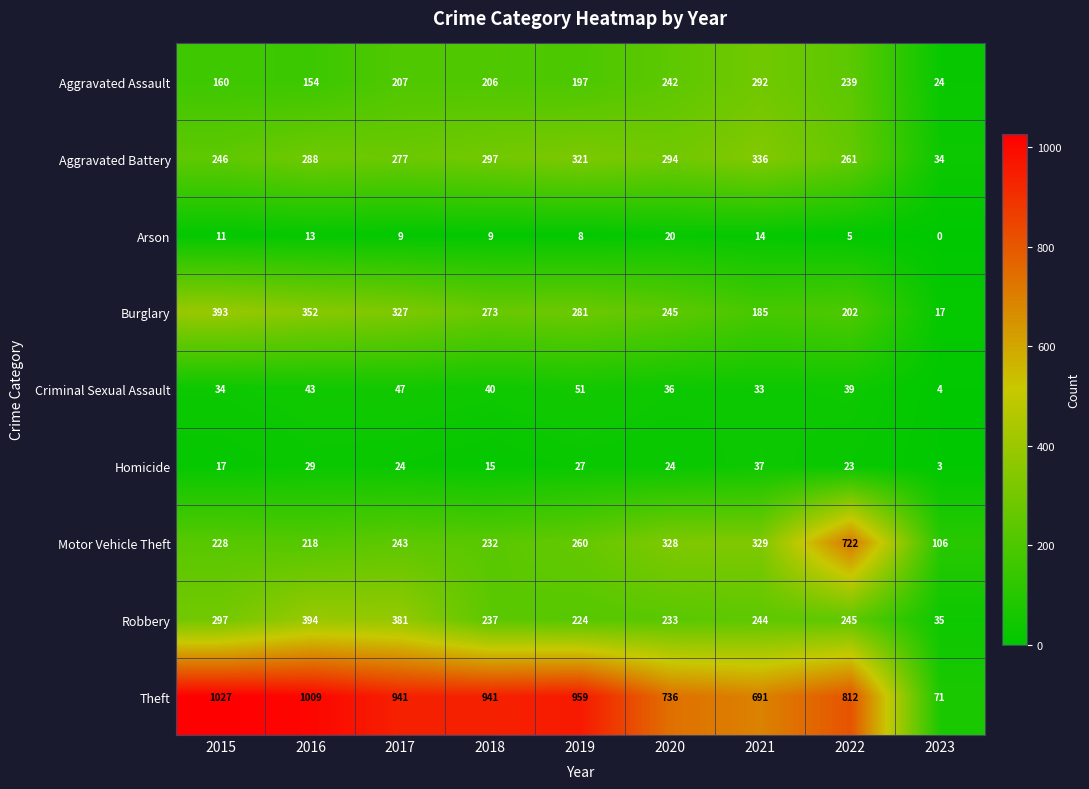

Which category has the highest value across all series?

2015